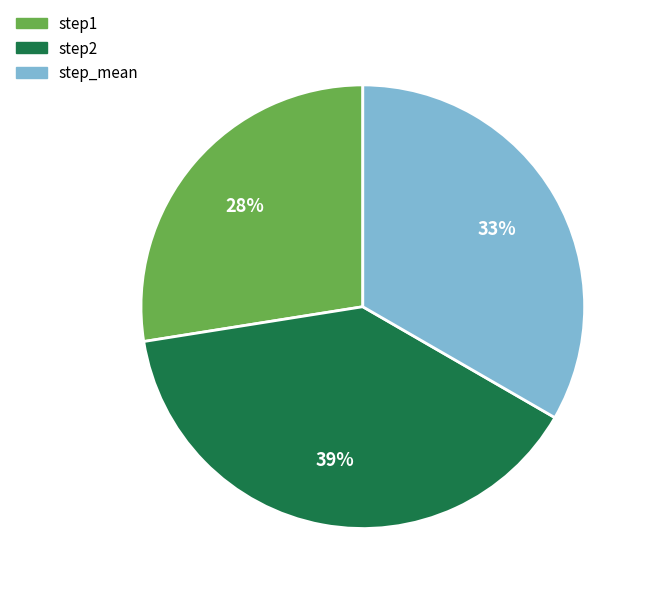

To the nearest percent, what is the combined percentage of step2 and step_mean?

72%